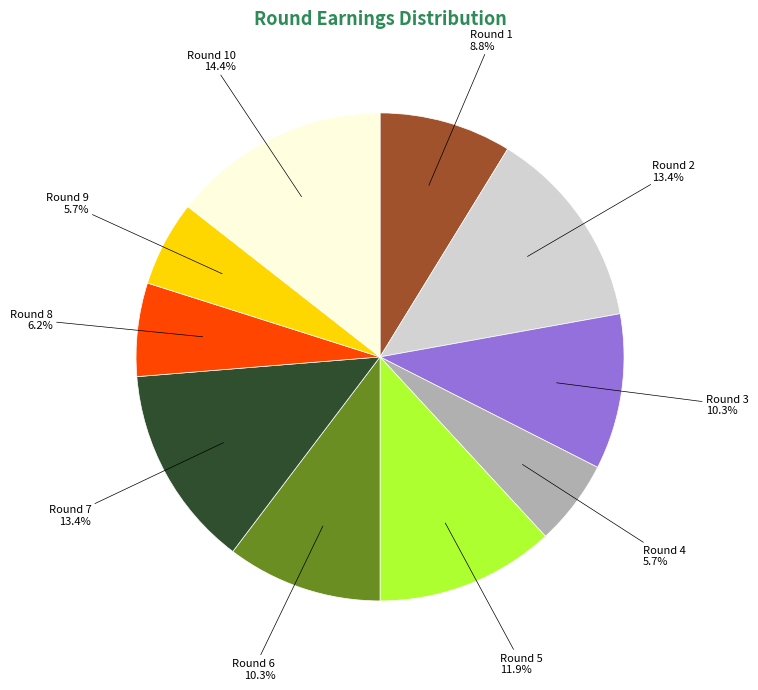

Does any single category account for the majority?

No